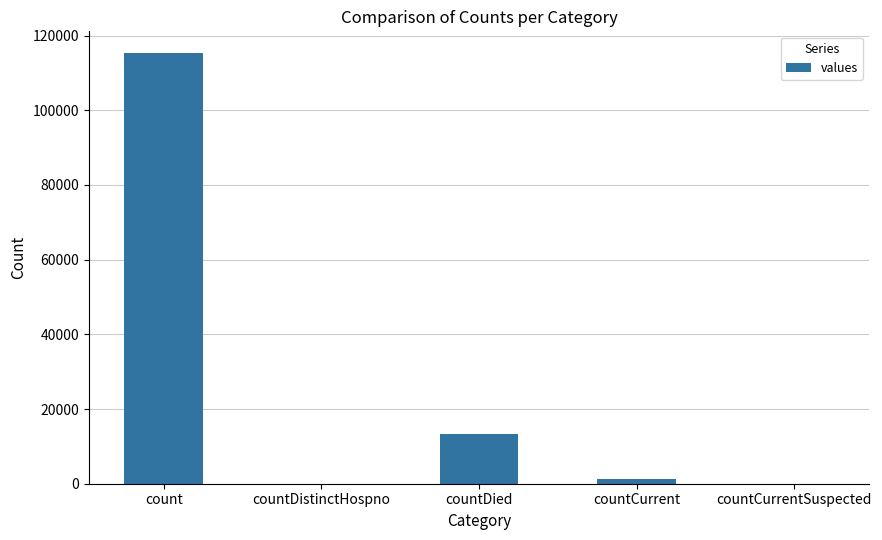

How many distinct data groups are displayed?

1